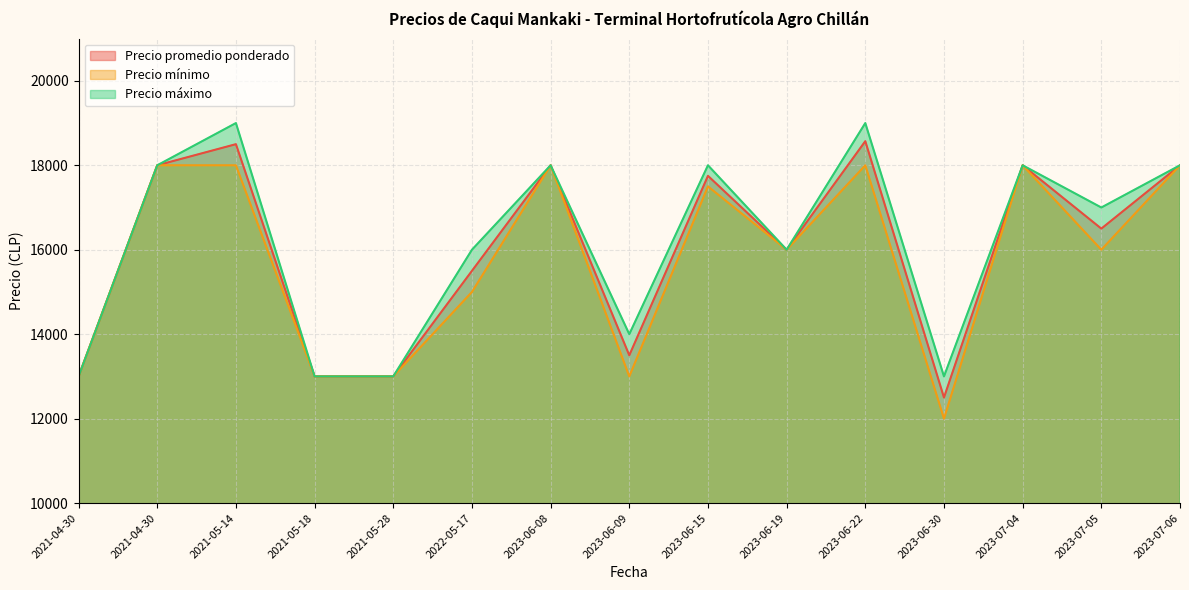

What is the label of the 9th point from the right?

2023-06-08